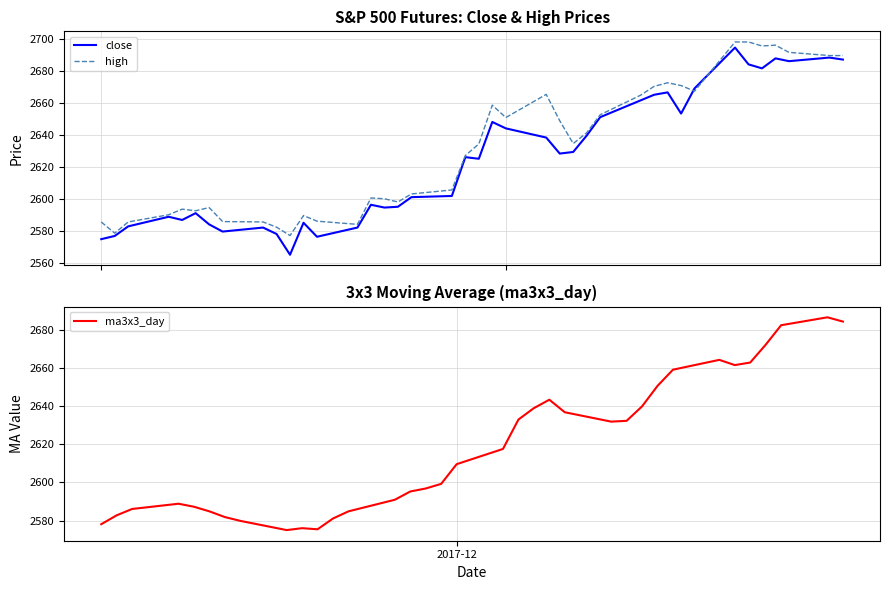

How many lines are shown in the chart?

3